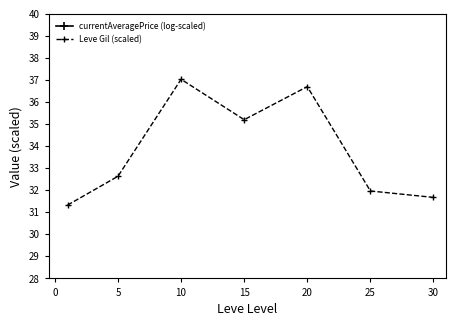

What is the difference between the second highest and second lowest values in the Leve Gil (scaled) series?

5.0